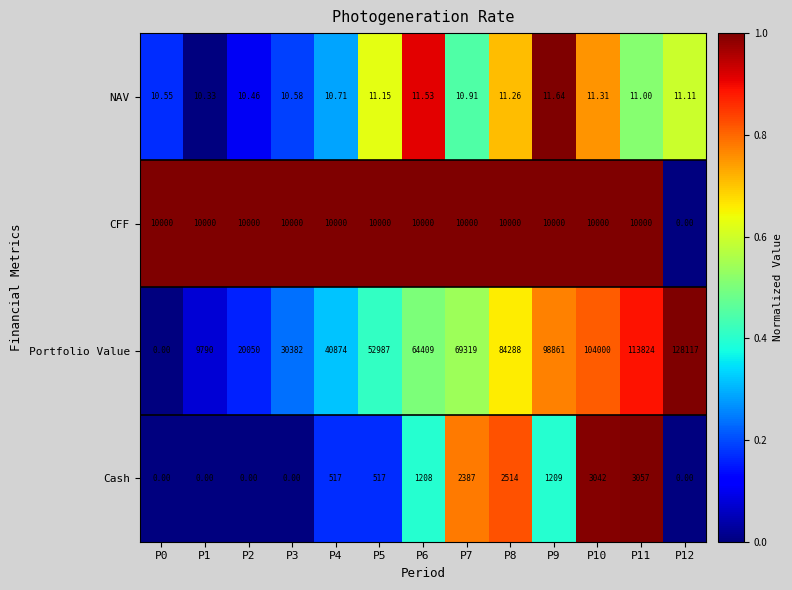

List the series in order of their peak value, lowest first.

NAV, Cash, CFF, Portfolio Value